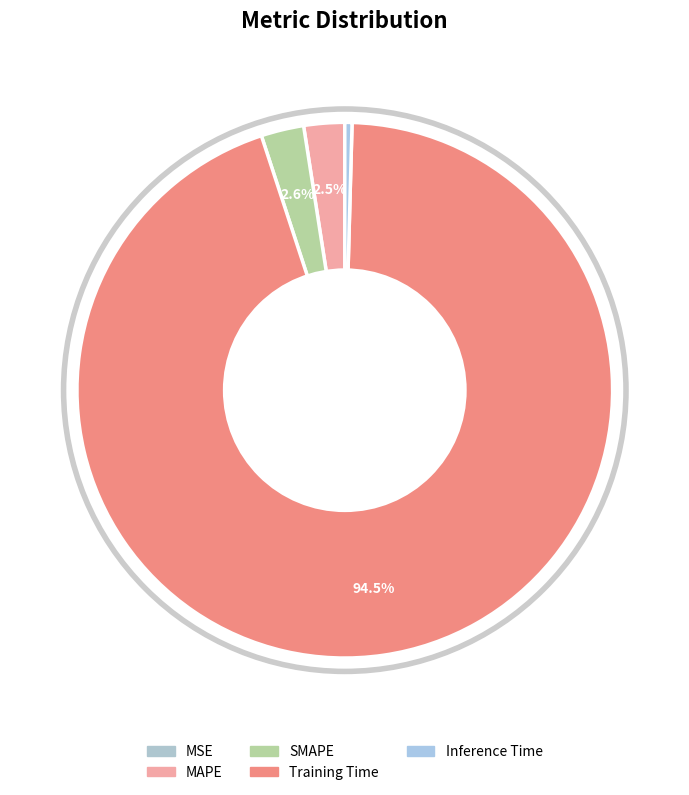

Combined, do MSE and Inference Time account for over 50%?

No